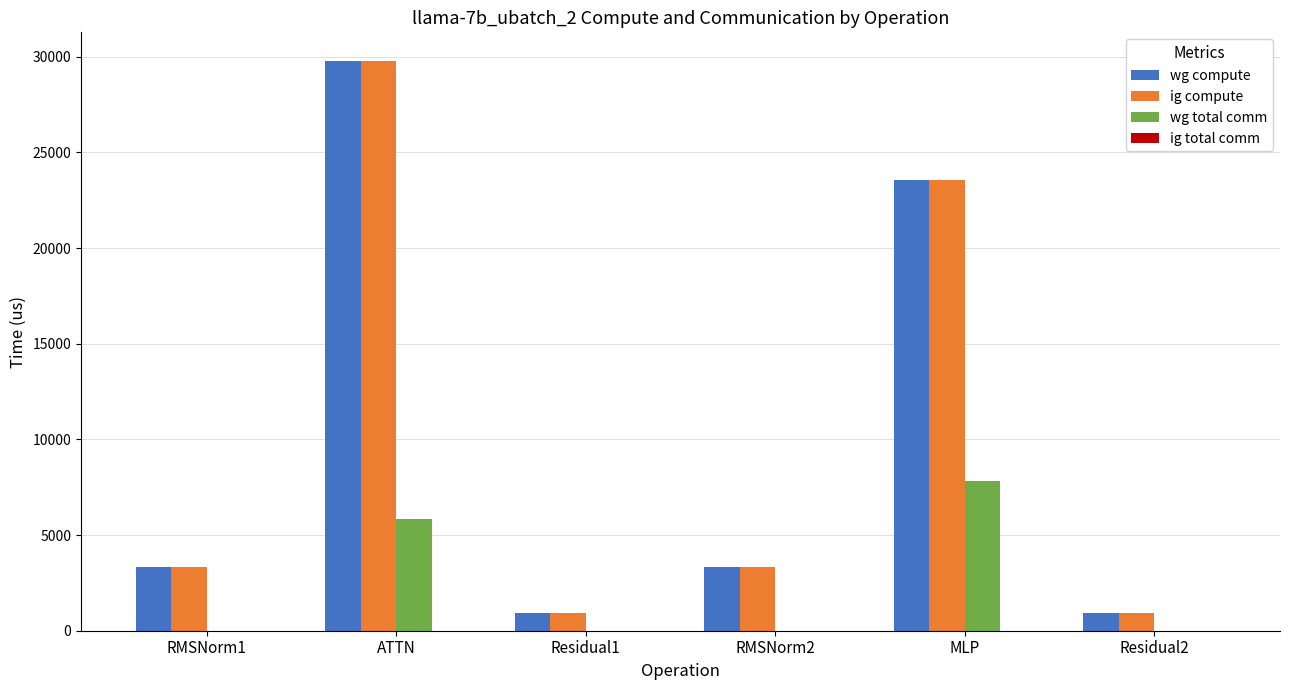

How many categories are shown in the chart?

6